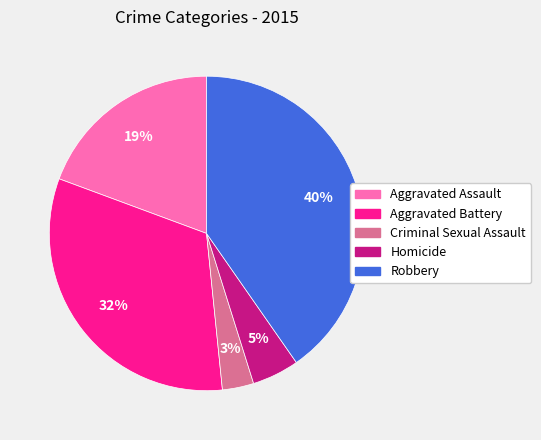

What is the ratio of the value at Aggravated Battery to the value at Robbery?

0.8